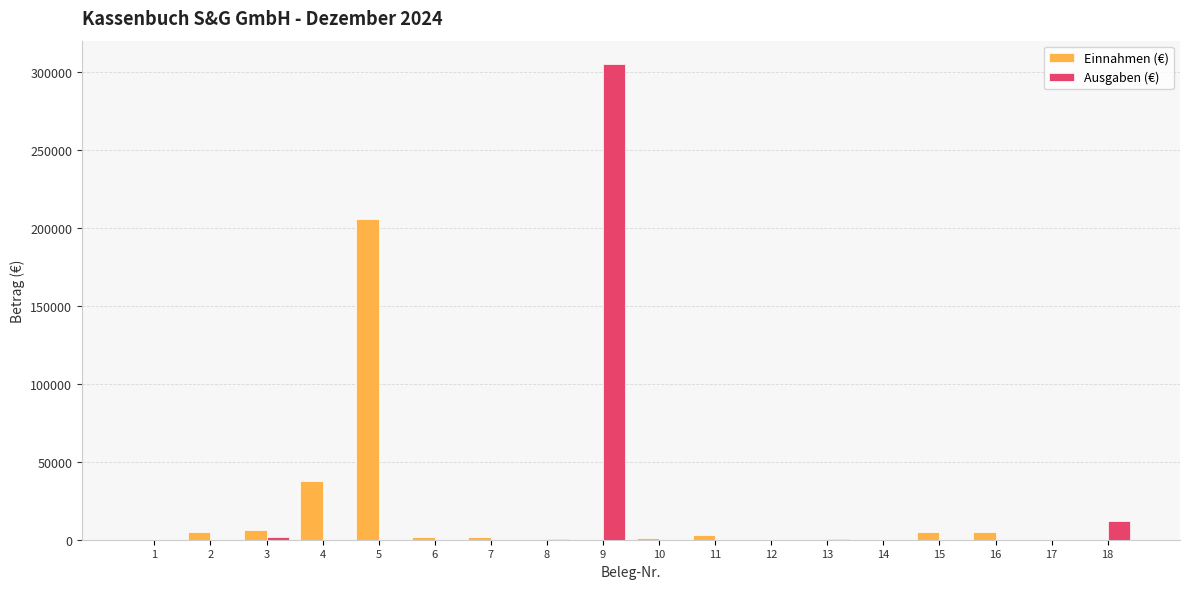

How many groups of bars are there?

18